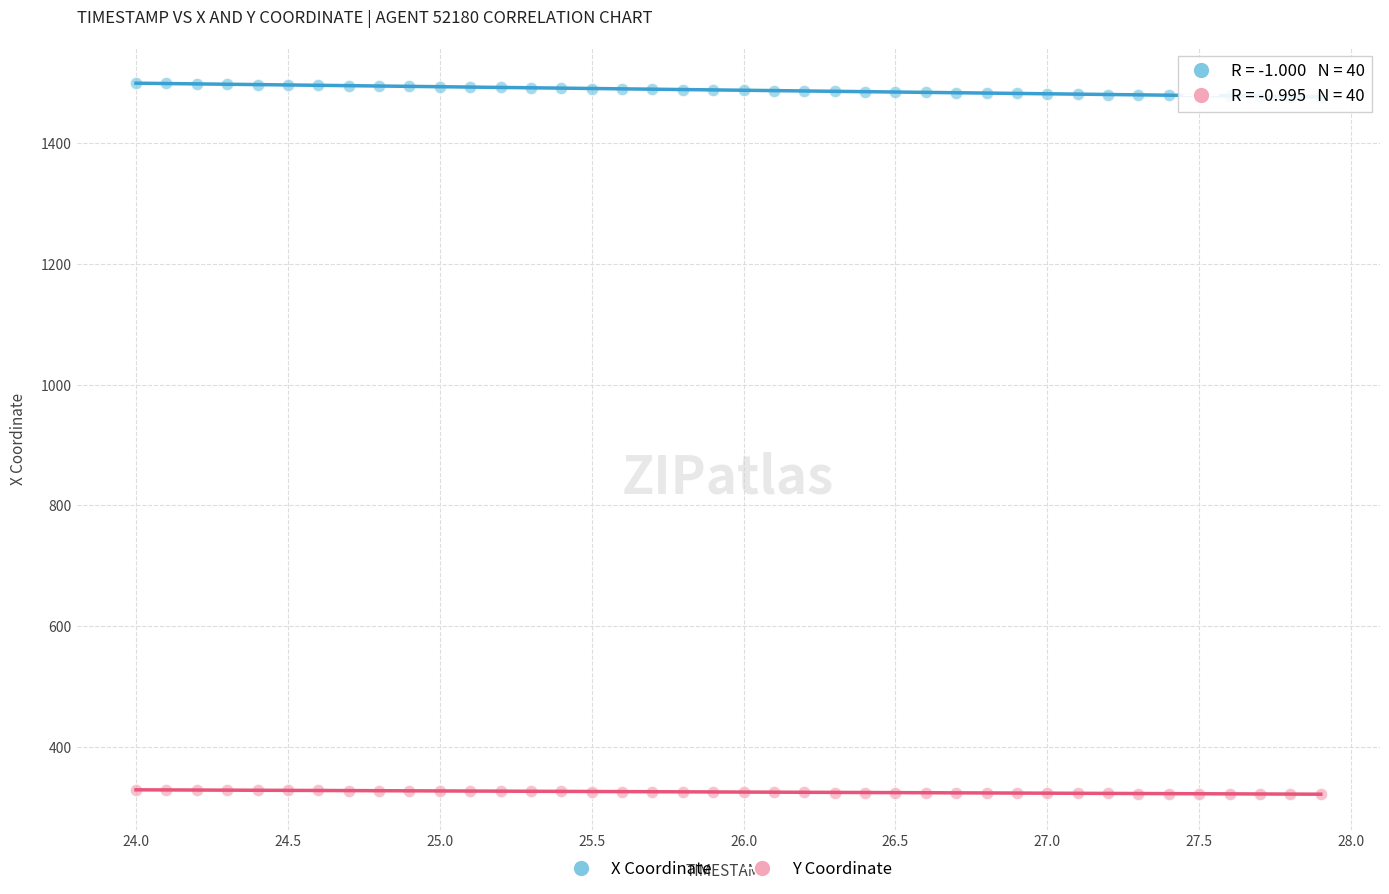

Which series contains the highest Y value?

X Coordinate